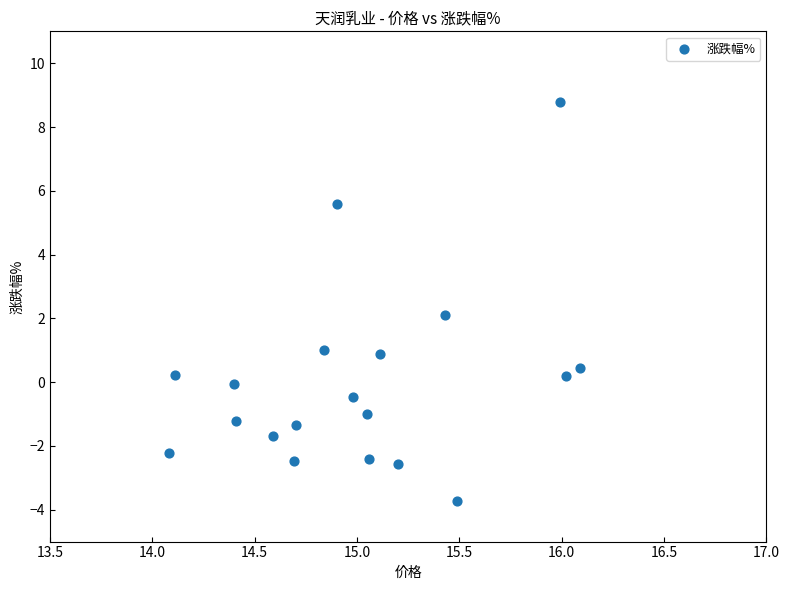

What is the range of X values (max minus min)?

2.0